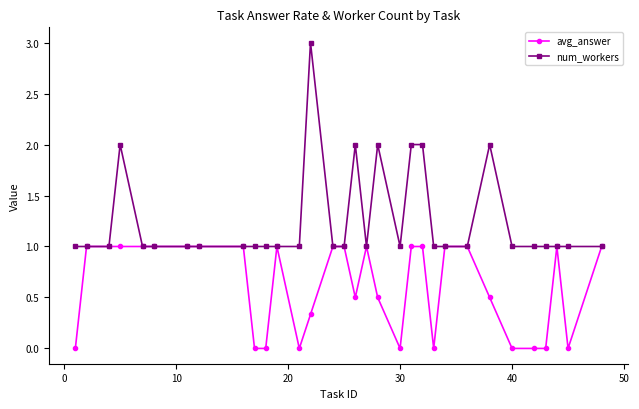

Which series has the largest total across all categories?

num_workers